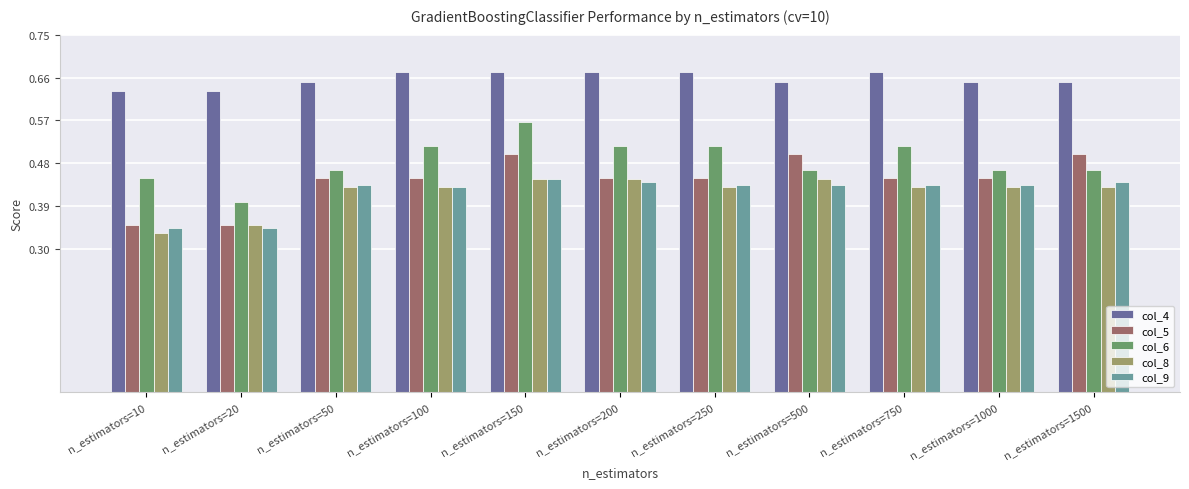

Is the value of col_4 at n_estimators=200 greater than the value of col_9 at n_estimators=250?

Yes